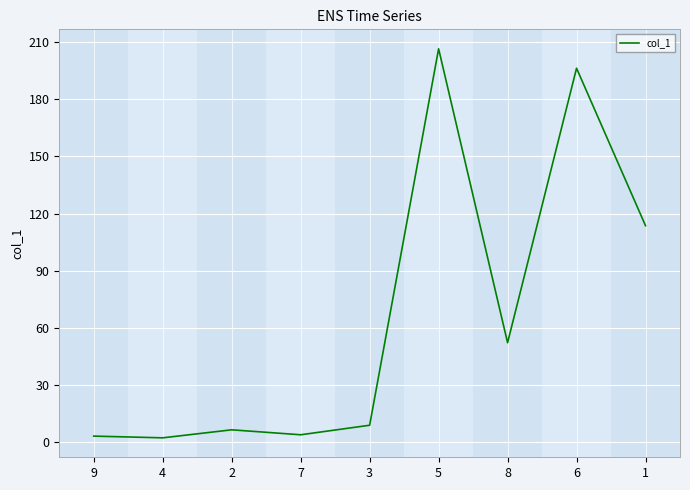

What is the difference between the second highest and second lowest values?

193.0